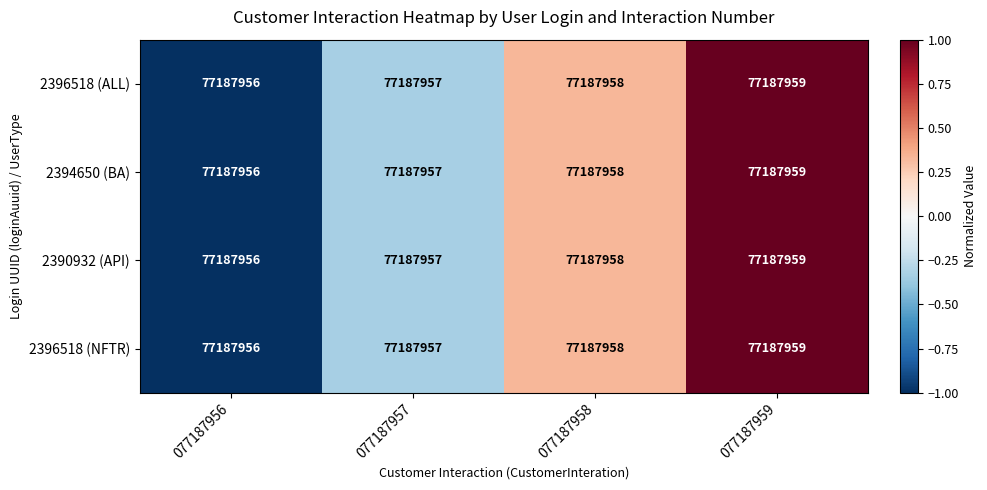

How many distinct data groups are displayed?

4